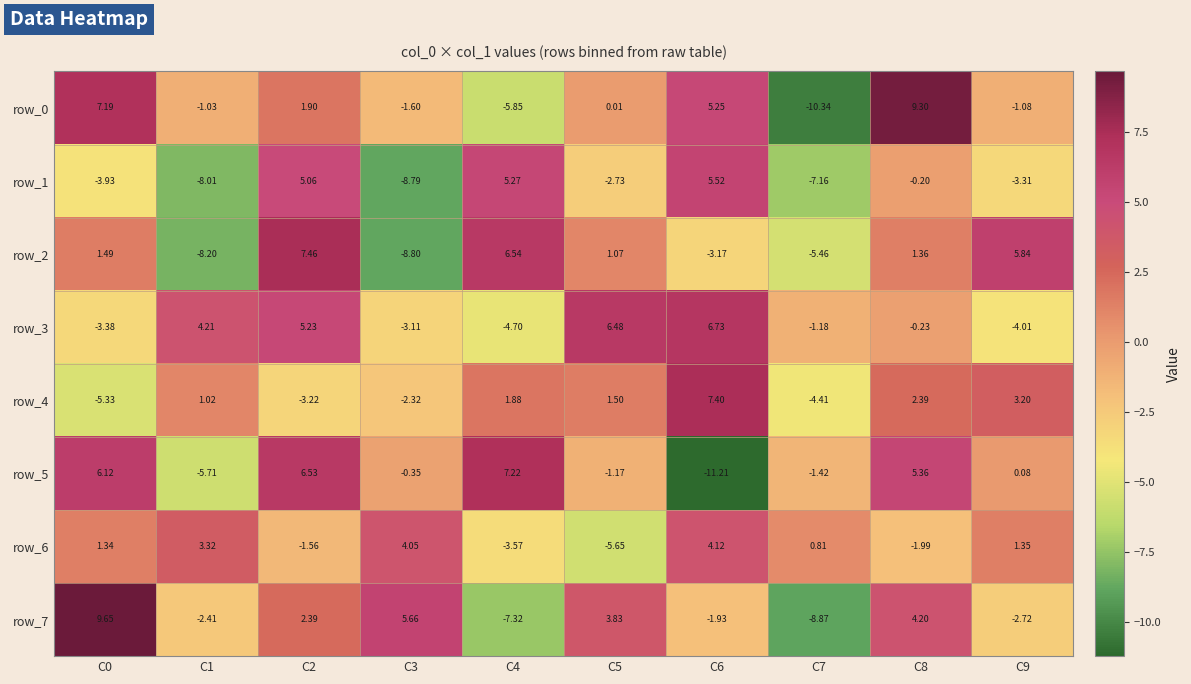

True or false: row_2 has a value of -4.6 at C3.

False